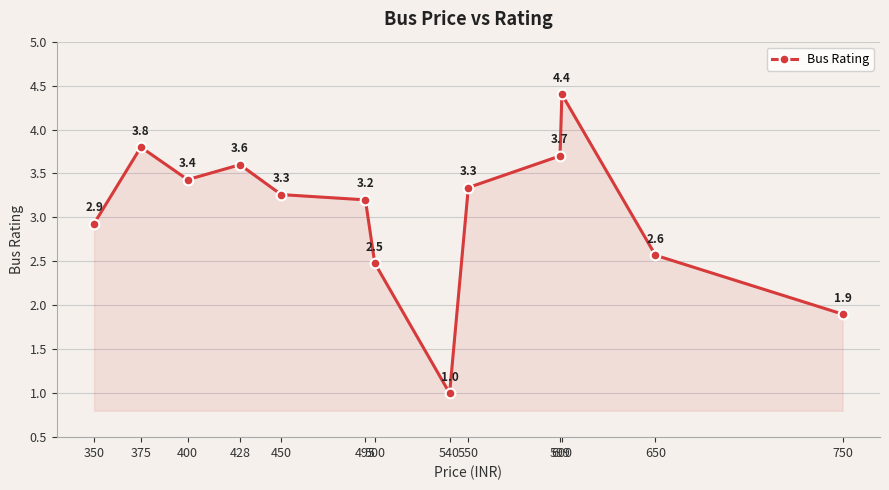

How many series are shown in this chart?

1